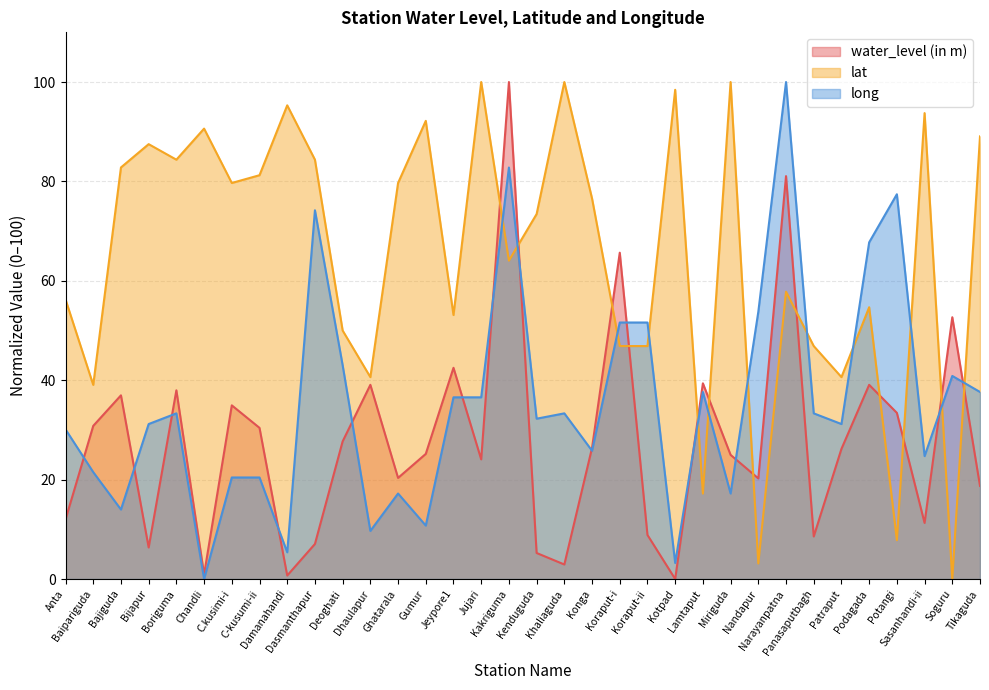

What is the label of the 21st point from the right?

Gumur